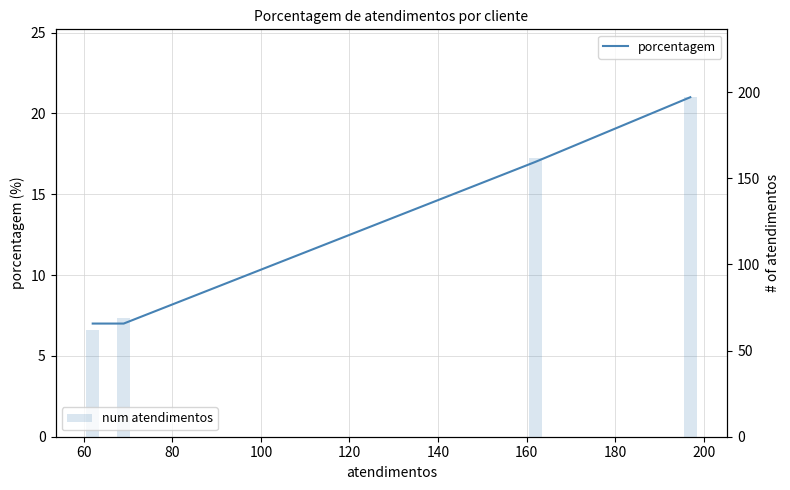

How many series are shown in this chart?

2